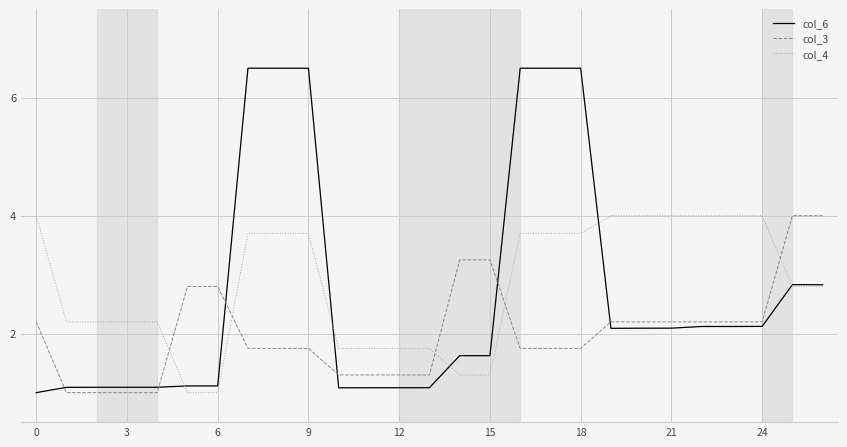

Which series ends up on top after the final intersection of col_3 and col_6?

col_3